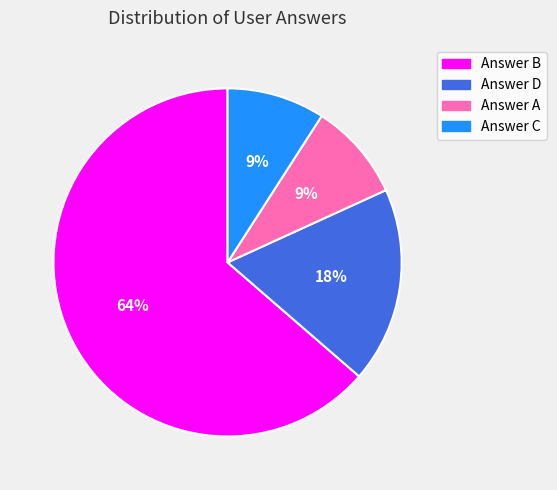

The Answer C slice represents 9% of the pie. True or false?

True